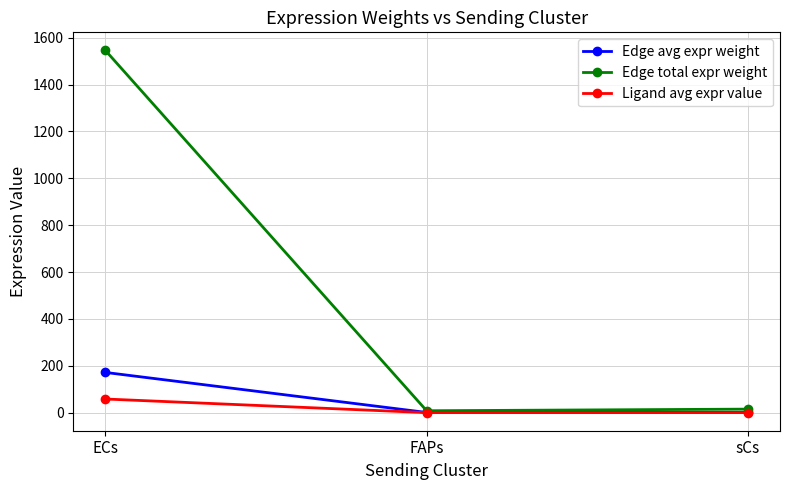

What is the difference between the Edge avg expr weight values at FAPs and ECs?

170.8